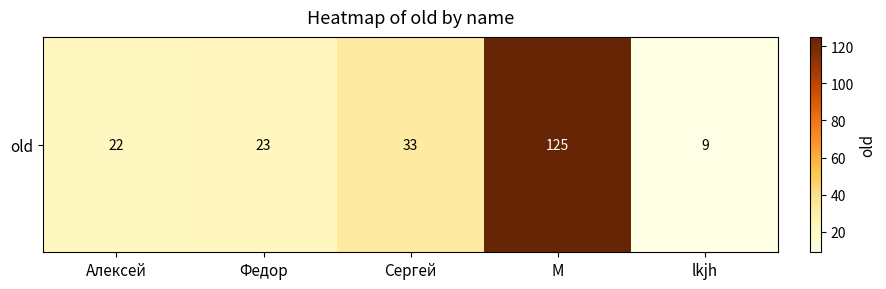

Reading left to right, list all the values displayed in this chart.

Алексей=22	Федор=23	Сергей=33	M=125	lkjh=9